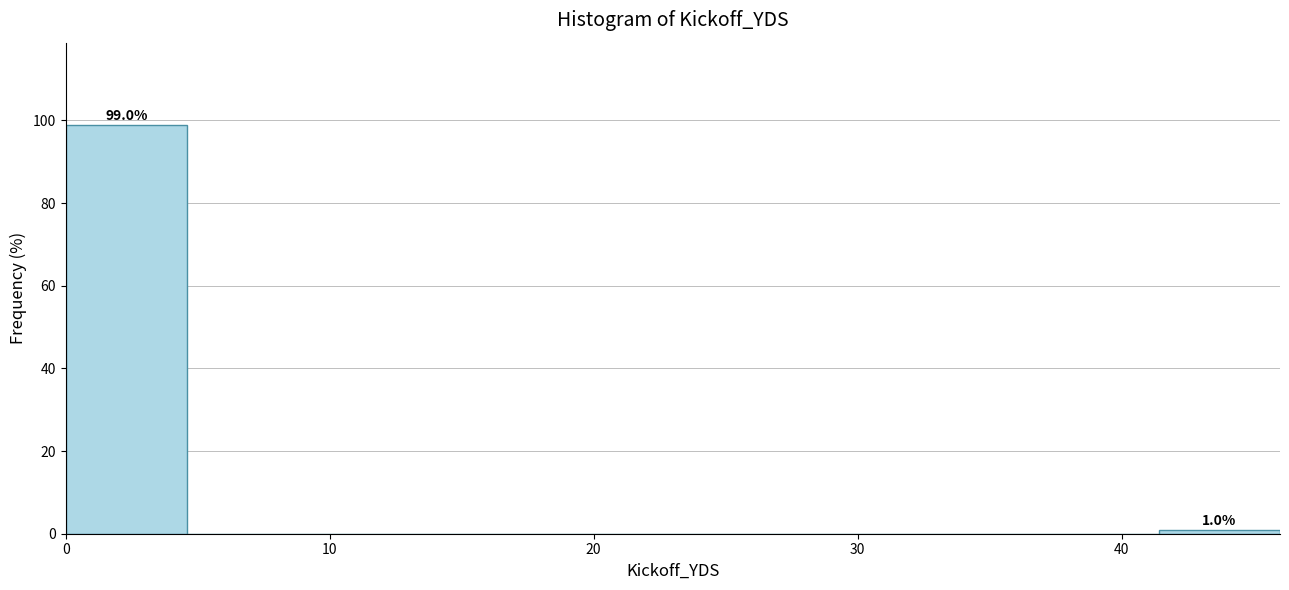

Over which range of the x-axis is the bar tallest?

0.0 to 4.6